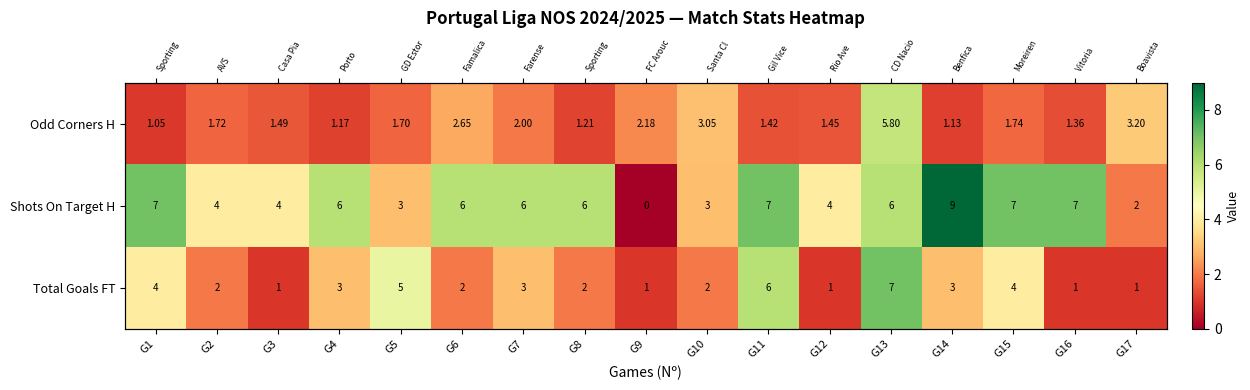

The value of Total Goals FT at G5 is 1.8. True or false?

False